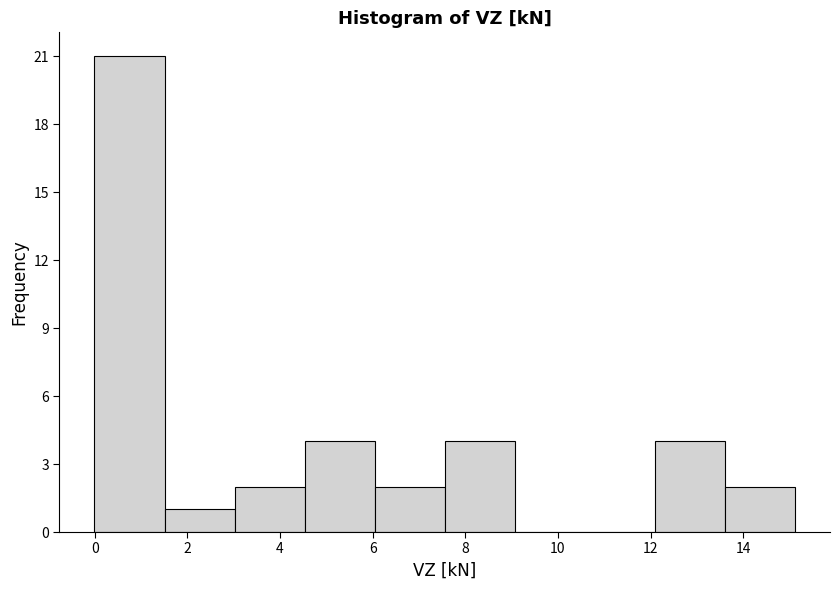

How tall is the bar that spans 7.6 to 9.0 on the x-axis? Neither the bar edges nor the heights are printed on the chart, so give them approximately, as read against the axes.

4